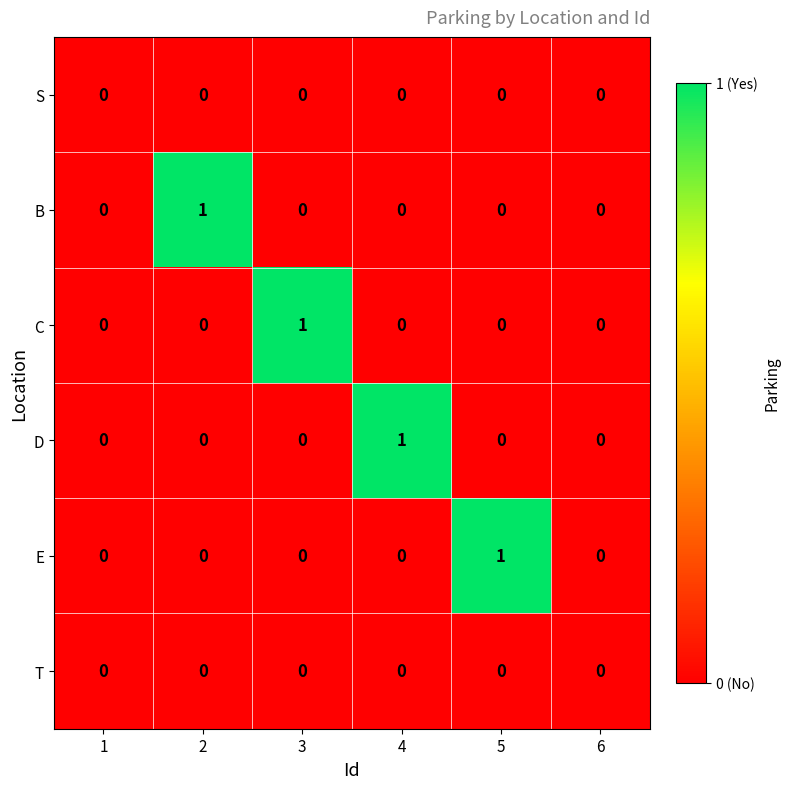

Which series changed the most between 1 and 5?

E